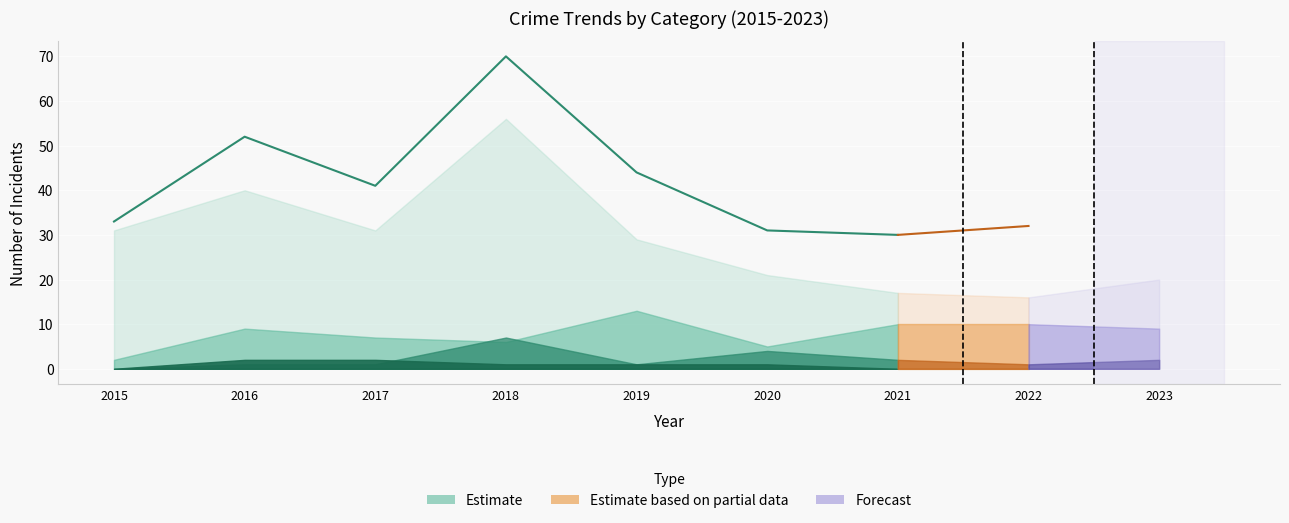

At which category is the sum across all series the highest?

2018